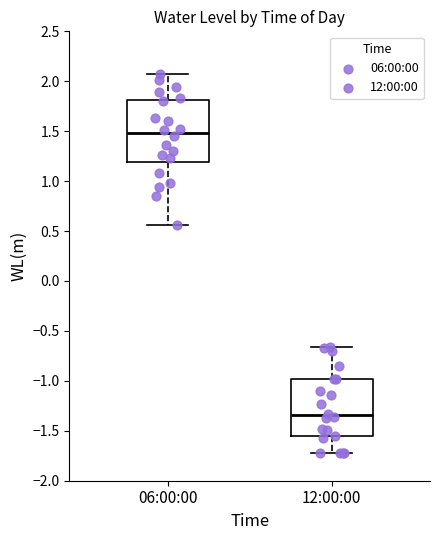

Reading left to right, read every box against the y-axis: the position of its median line, the range the box covers, and the ends of its whiskers. The values are not printed on the chart, so give them approximately, as read against the axis.

06:00:00: median 1.50, box 1.20 to 1.80, whiskers 0.55 to 2.05
12:00:00: median -1.35, box -1.55 to -1.00, whiskers -1.70 to -0.65